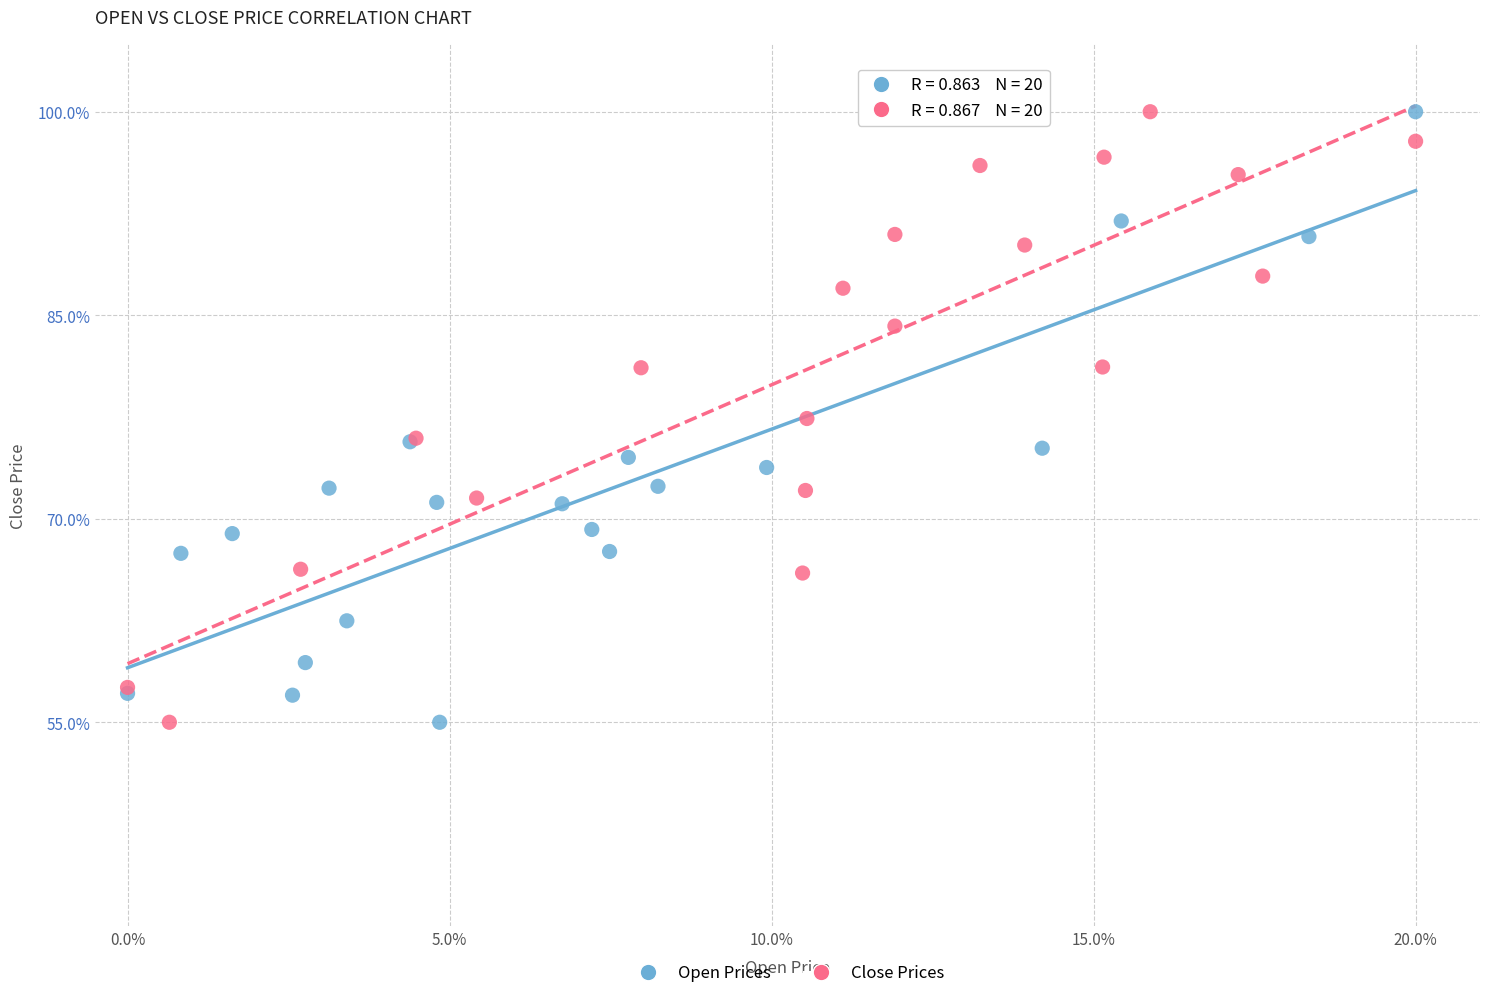

What are all the series names shown in the legend?

Open Prices, Close Prices